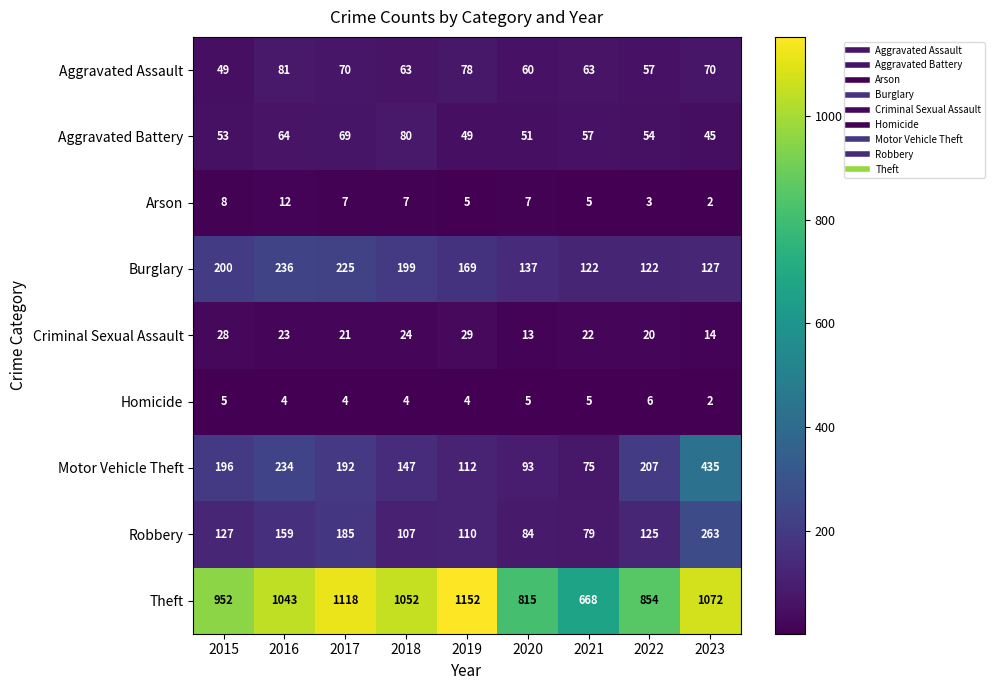

Between 2017 and 2022, which series saw the biggest shift?

Theft